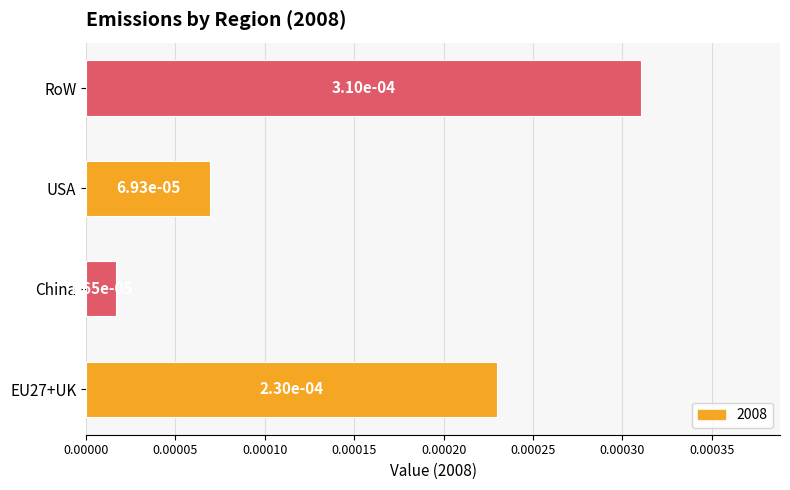

Does the chart contain any negative values?

No